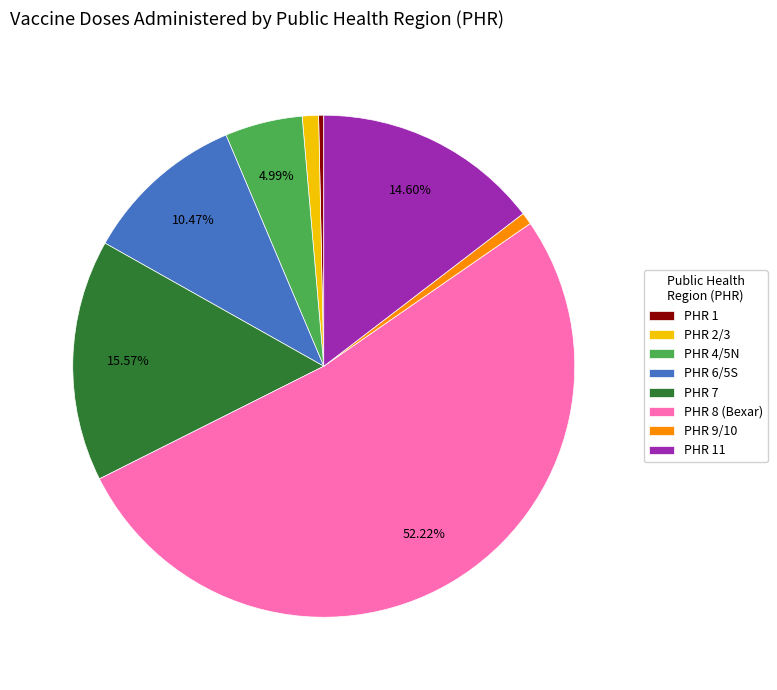

Which slice represents more than half of the pie?

PHR 8 (Bexar)